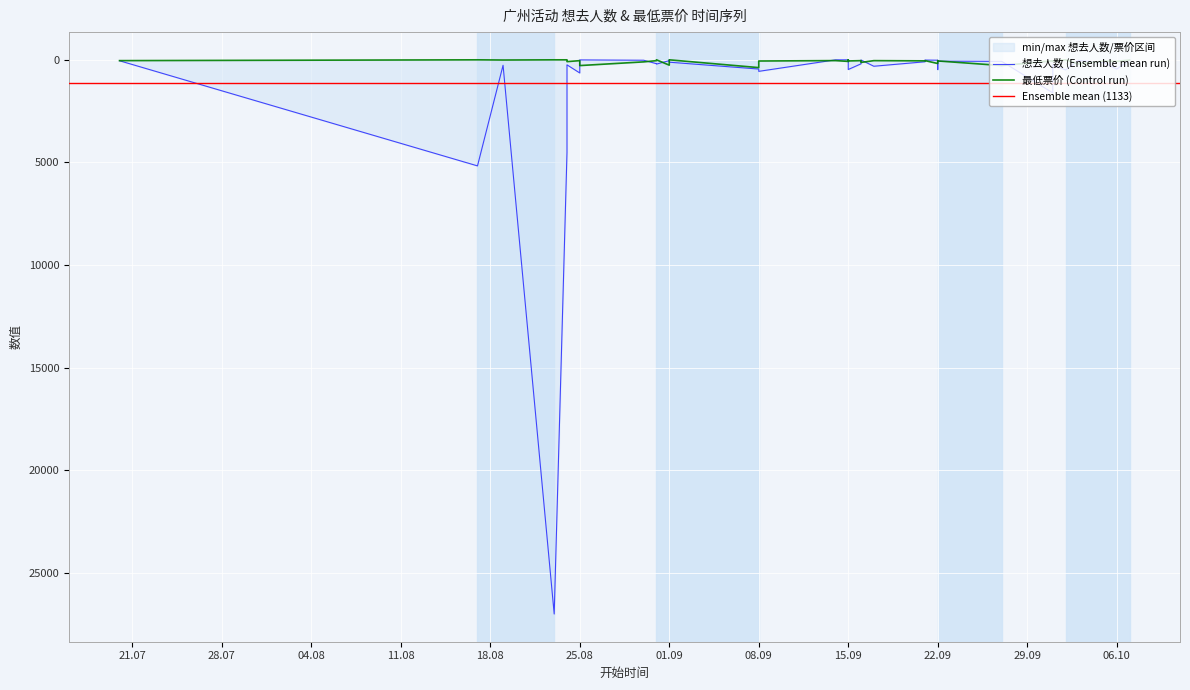

The value of 最低票价 at 2024-10-02 is 0.0. True or false?

True